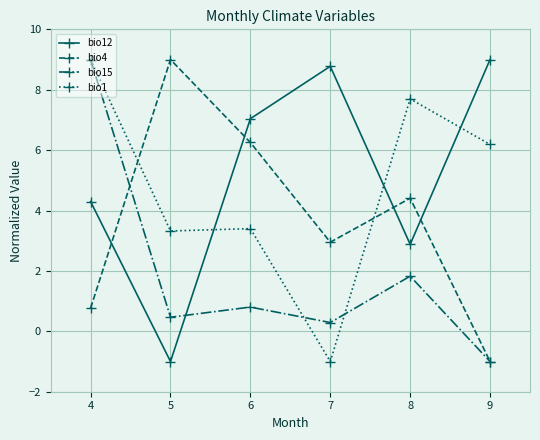

How many lines are shown in the chart?

4